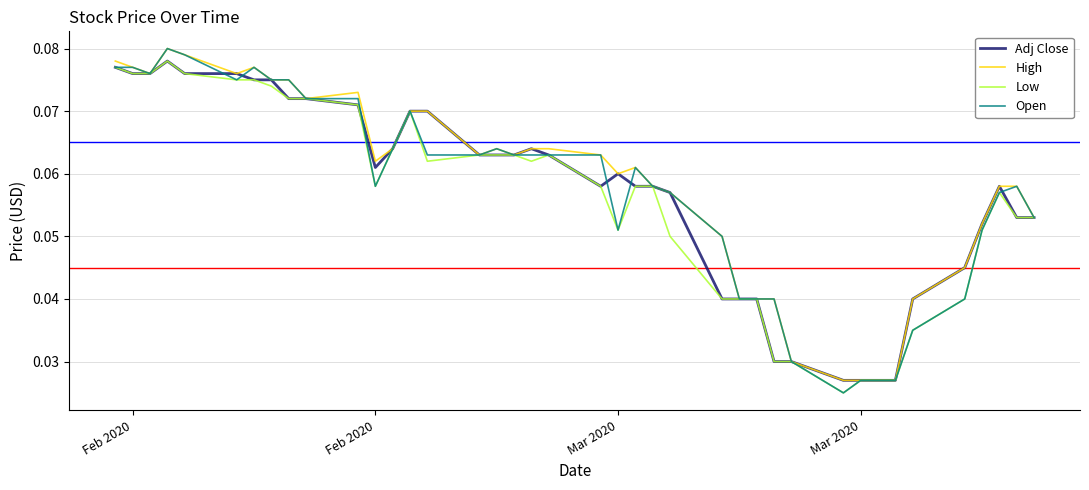

What is the sum of all High values?

2.3